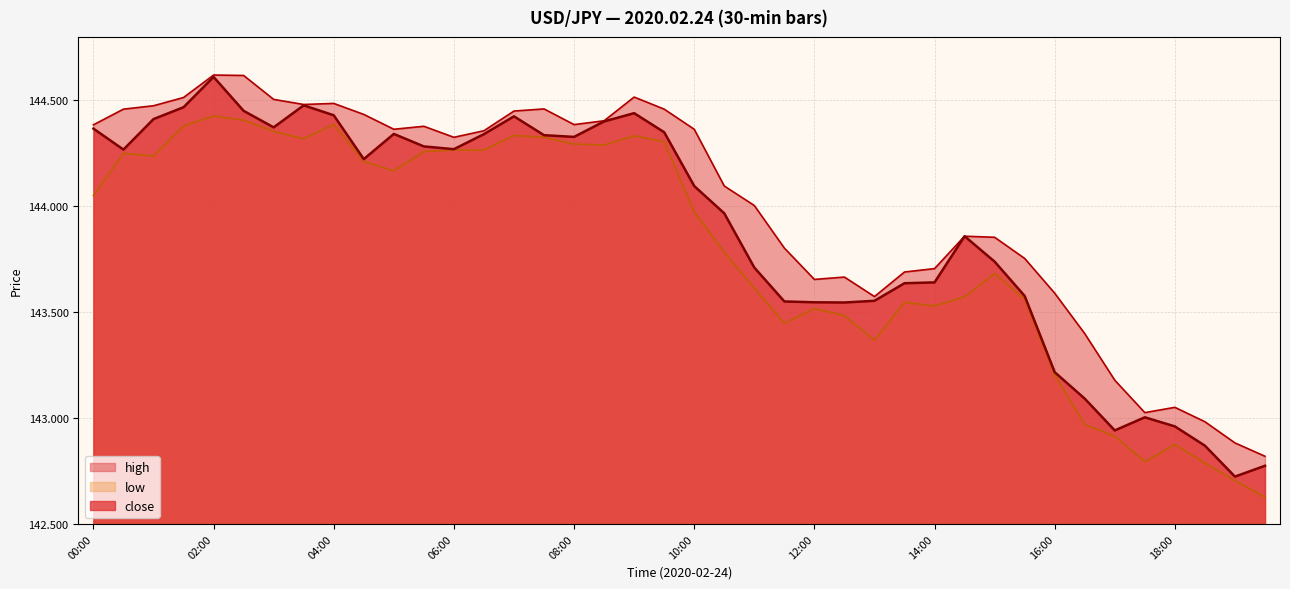

What is the minimum value for low?

142.6